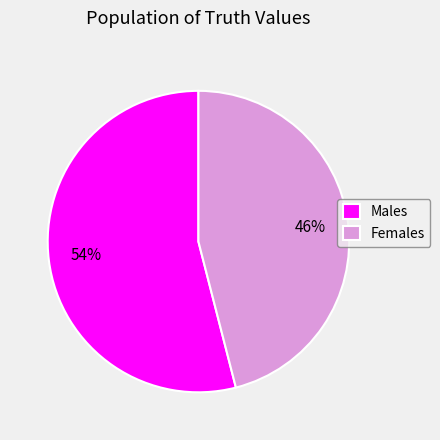

What percentage is the Males slice, to the nearest percent?

54%